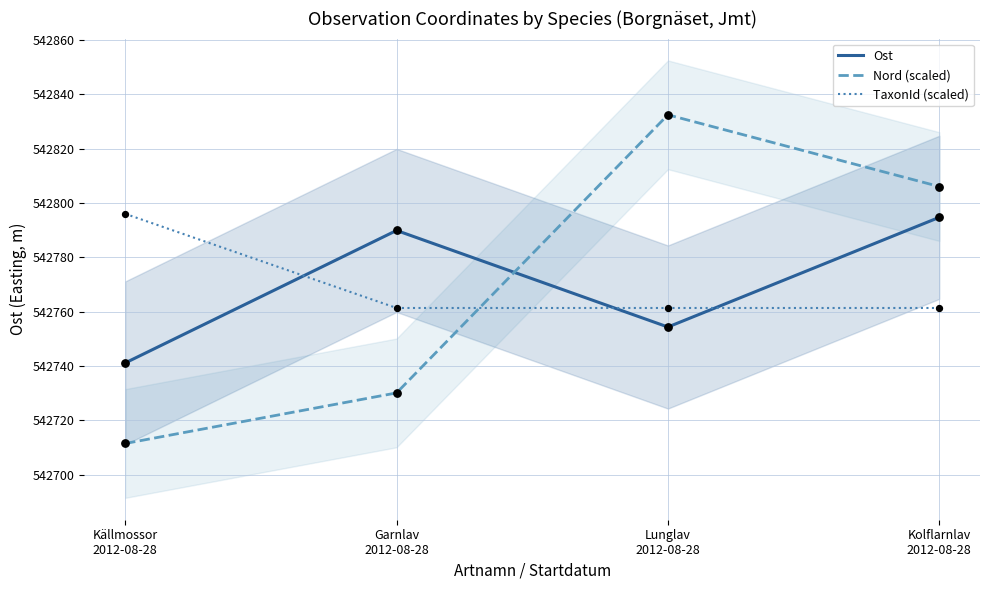

Is the value of Nord (scaled) at Kolflarnlav
2012-08-28 greater than the value of TaxonId (scaled) at Garnlav
2012-08-28?

Yes